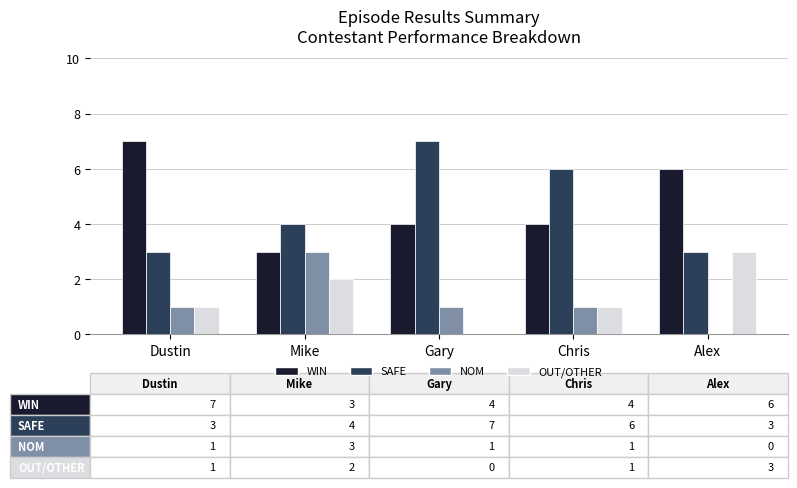

Which series changed the most between Dustin and Gary?

SAFE